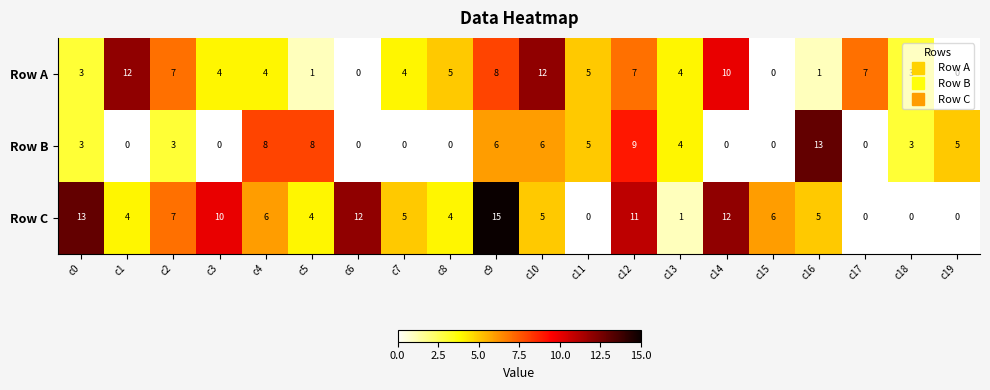

Between c10 and c18, which series saw the biggest shift?

Row A